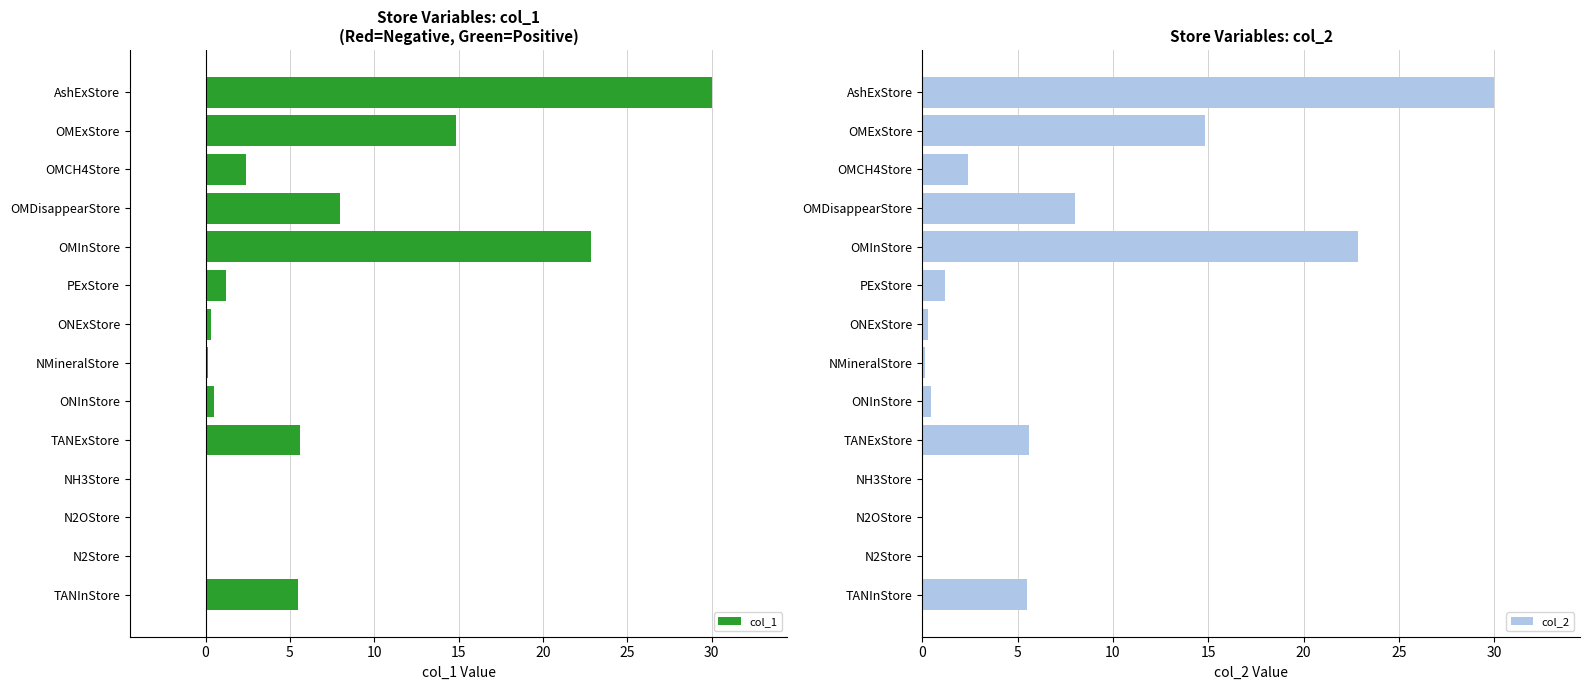

Reading left to right, extract all data points from this chart.

col_1: 5.5	0.0	0.0	0.1	5.6	0.5	0.2	0.3	1.2	22.8	8.0	2.4	14.8	30.0
col_2: 5.5	0.0	0.0	0.1	5.6	0.5	0.2	0.3	1.2	22.8	8.0	2.4	14.8	30.0